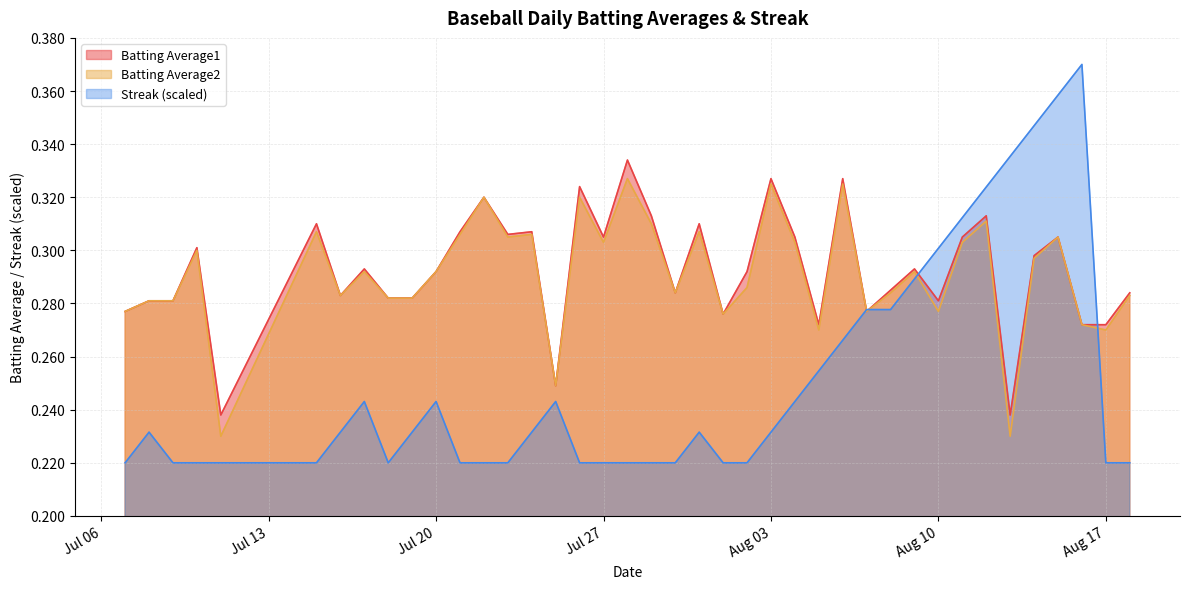

At how many categories does at least one series exceed 0?

40